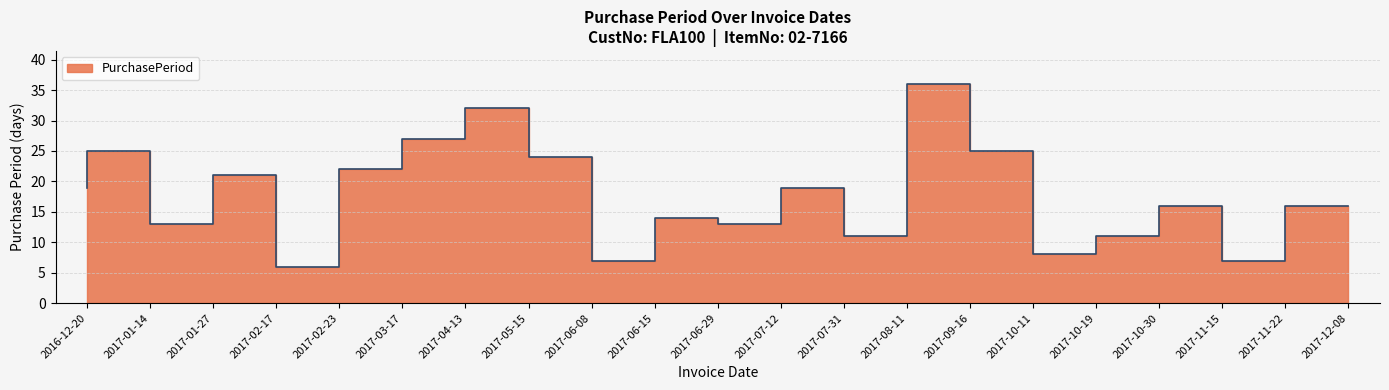

What is the smallest value displayed?

6